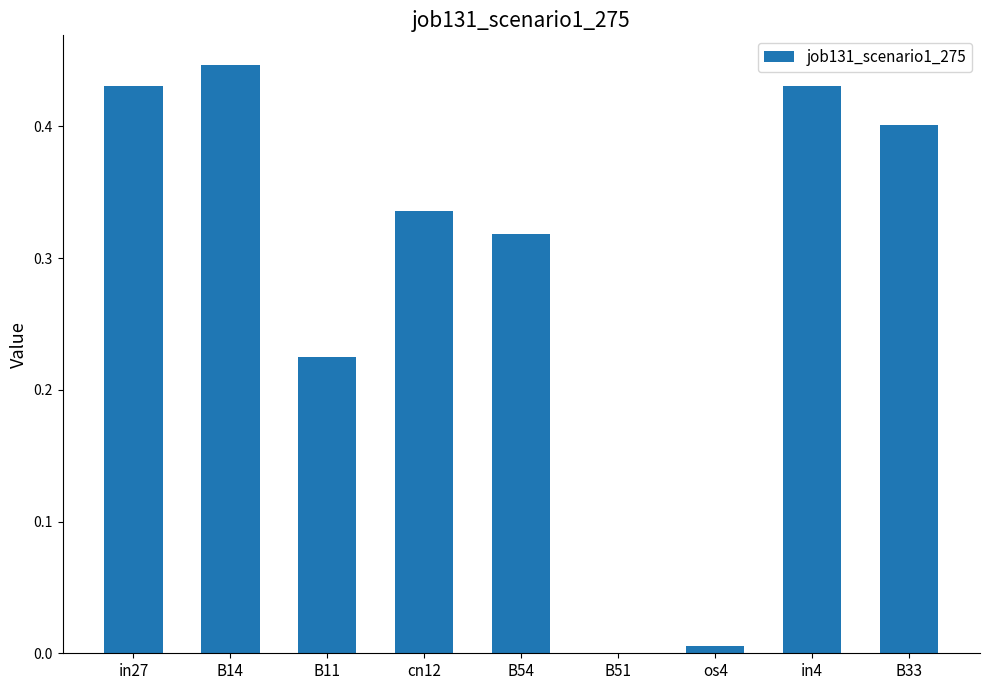

Which label corresponds to the largest value in the chart?

B14